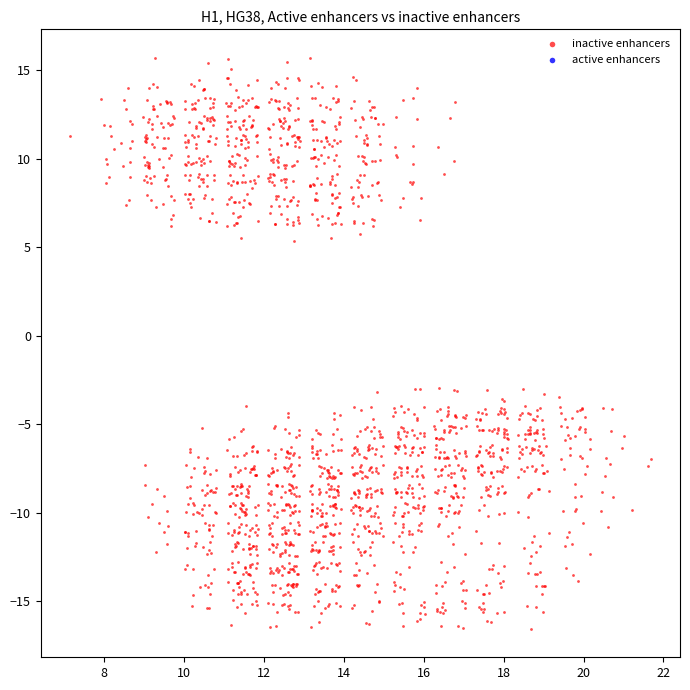

What is the range of Y values (max minus min)?

32.2